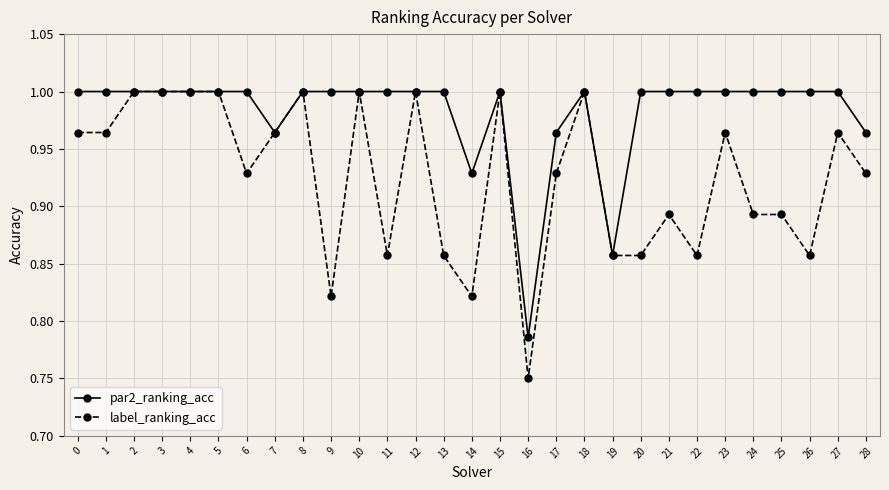

What is the total value across all series at 2?

2.0